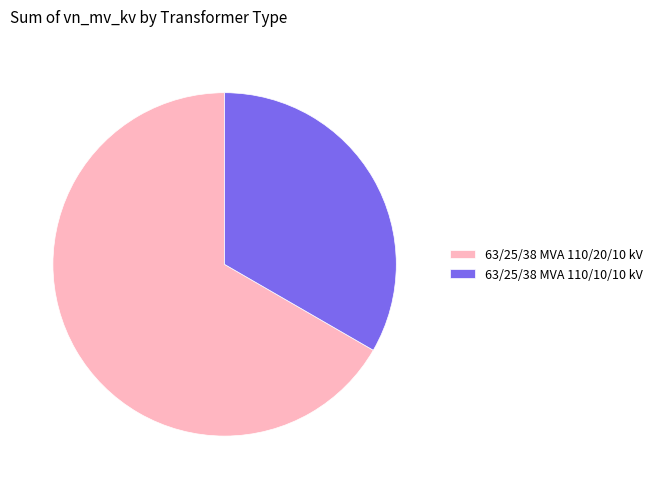

Do 63/25/38 MVA 110/10/10 kV and 63/25/38 MVA 110/20/10 kV together represent more than half of the pie?

Yes